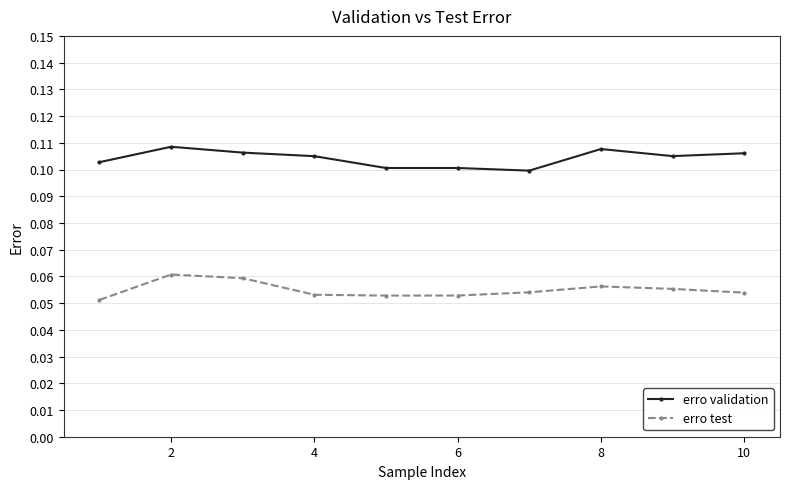

True or false: erro validation and erro test cross at least once.

False